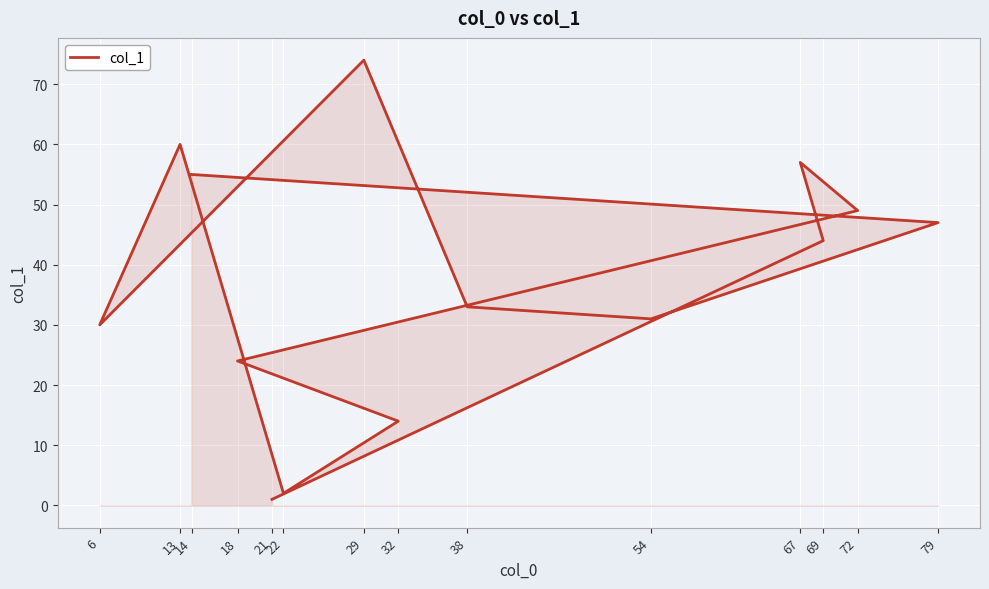

At which label is the value closest to 37?

38